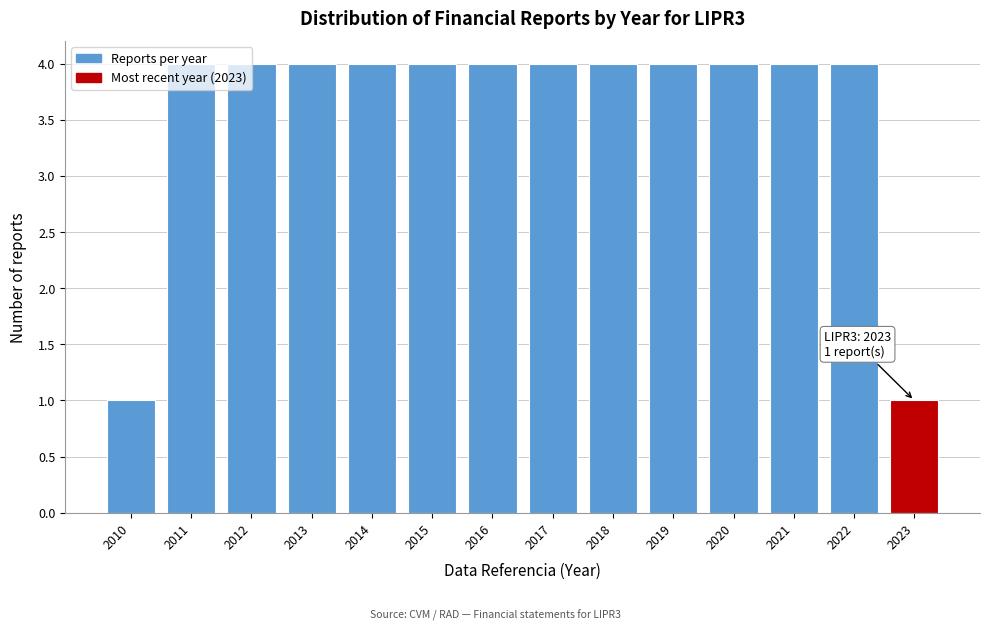

Is it true that the value at 2018 is 4?

True